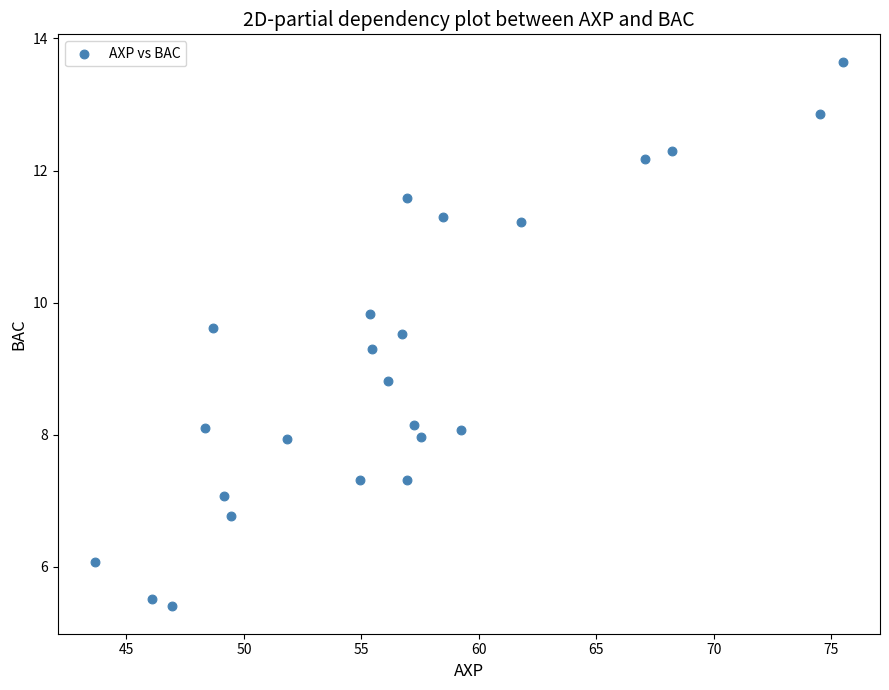

What is the range of X values (max minus min)?

31.8